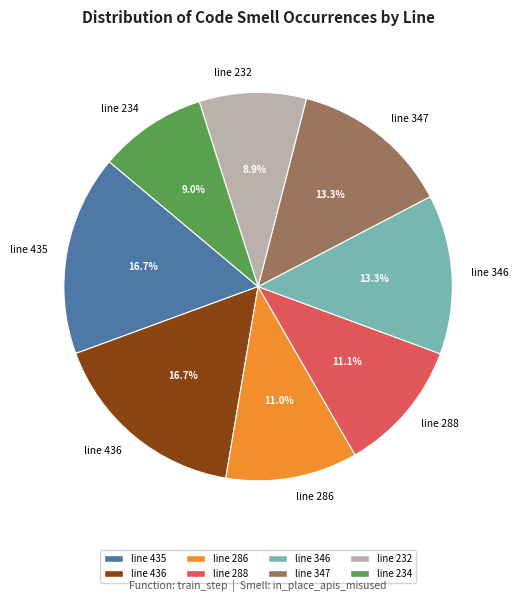

Count the number of slices in the pie.

8